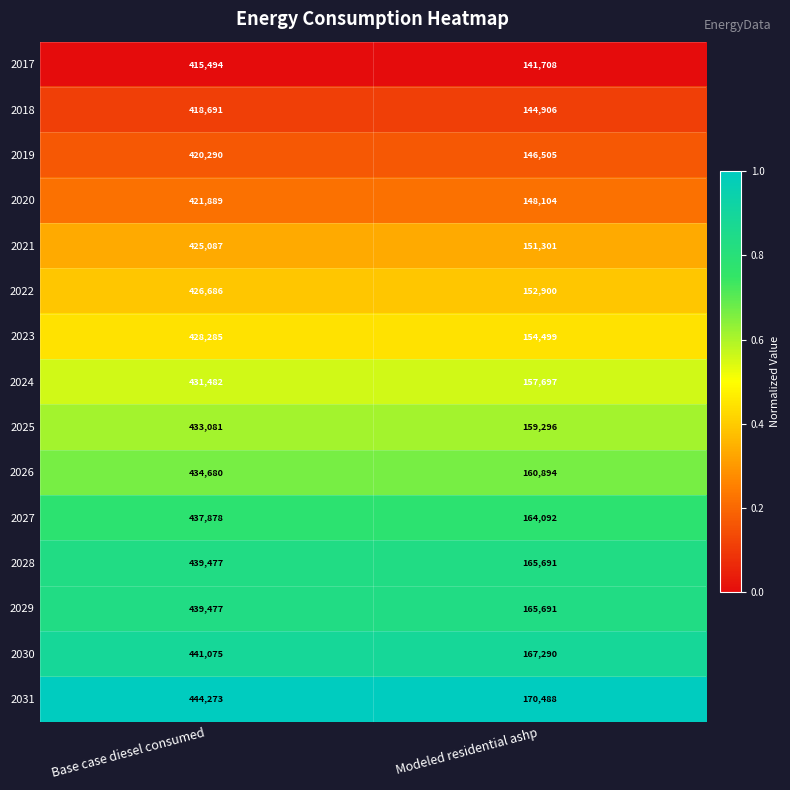

What is the difference between the maximum and minimum values in the 2018 series?

273785